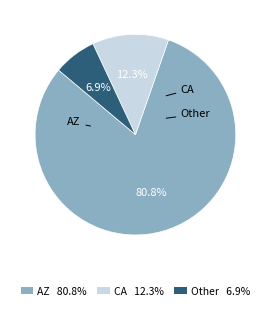

Is it true that Other is 7% of the pie?

True